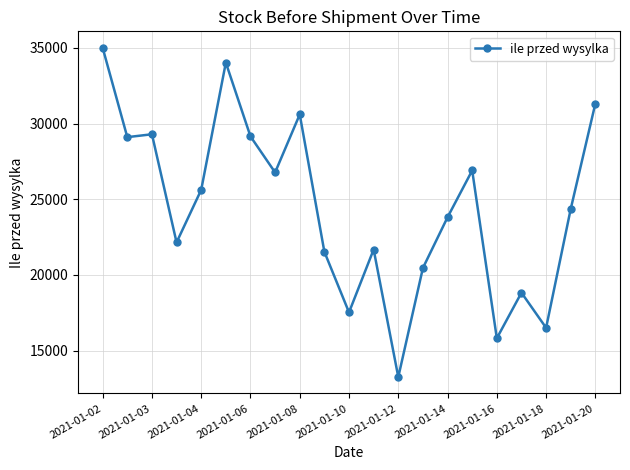

What is the maximum value shown in the chart?

35000